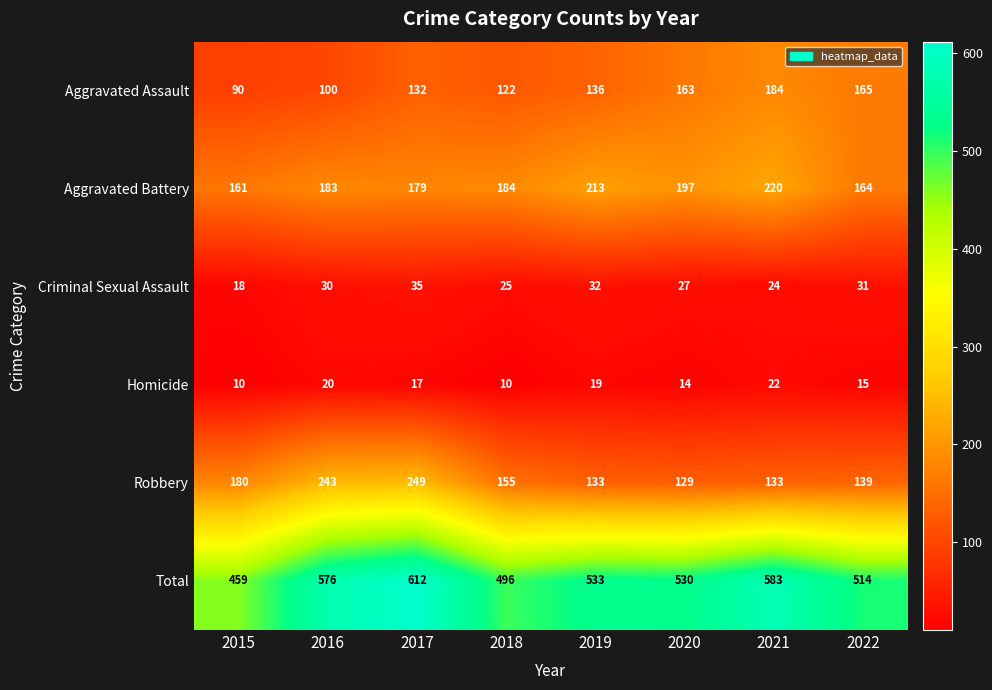

Which category has the highest value across all series?

2017